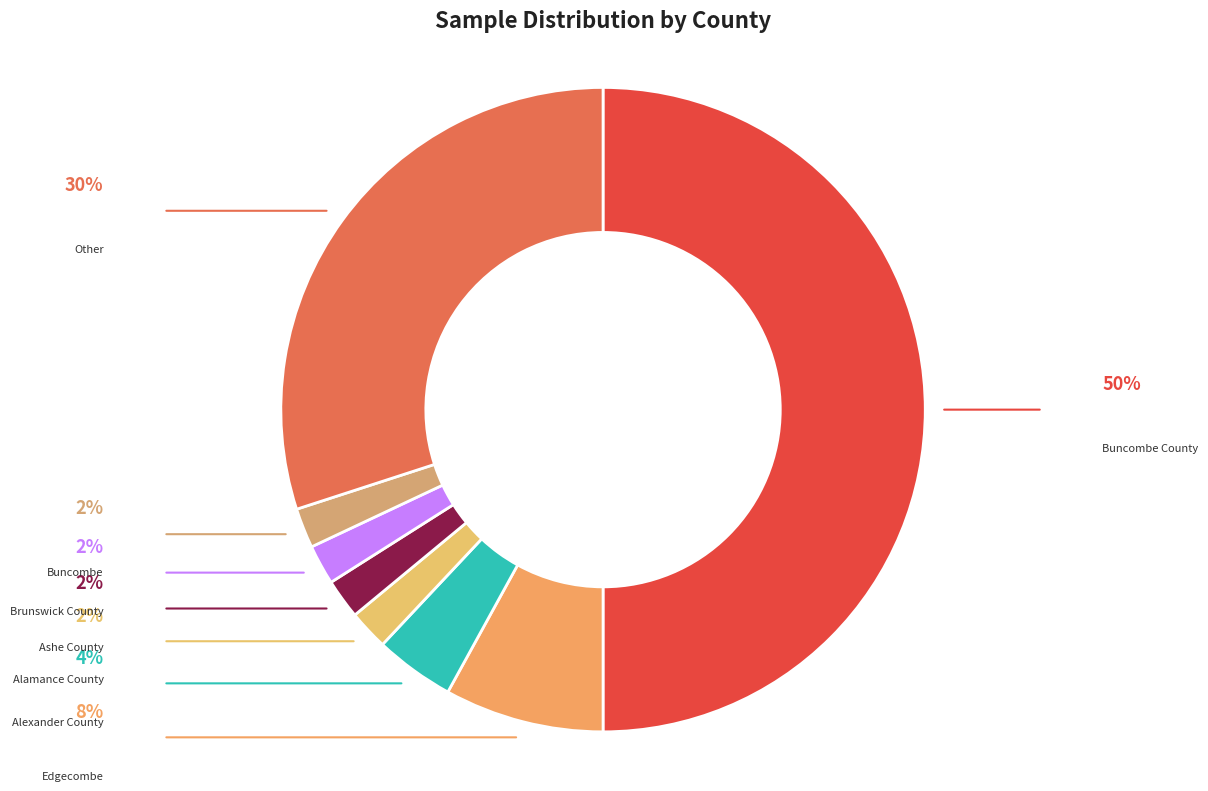

What is the largest slice in the pie chart?

Buncombe County